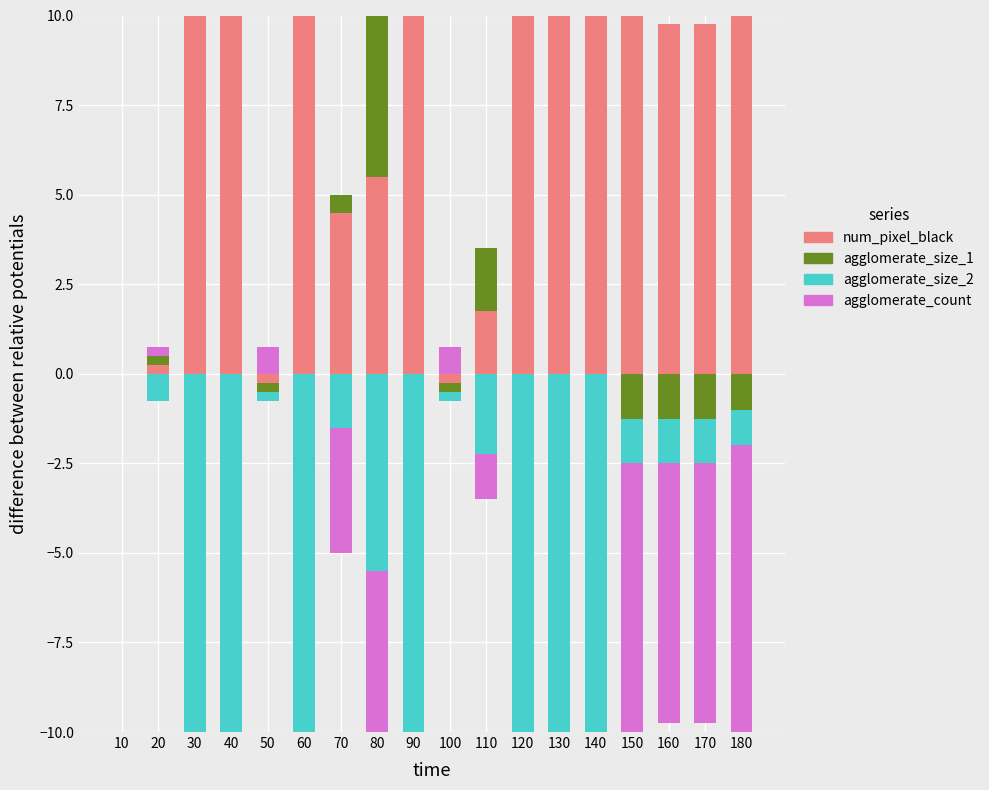

Rank the series by their maximum value, from lowest to highest.

agglomerate_size_2, agglomerate_count, agglomerate_size_1, num_pixel_black